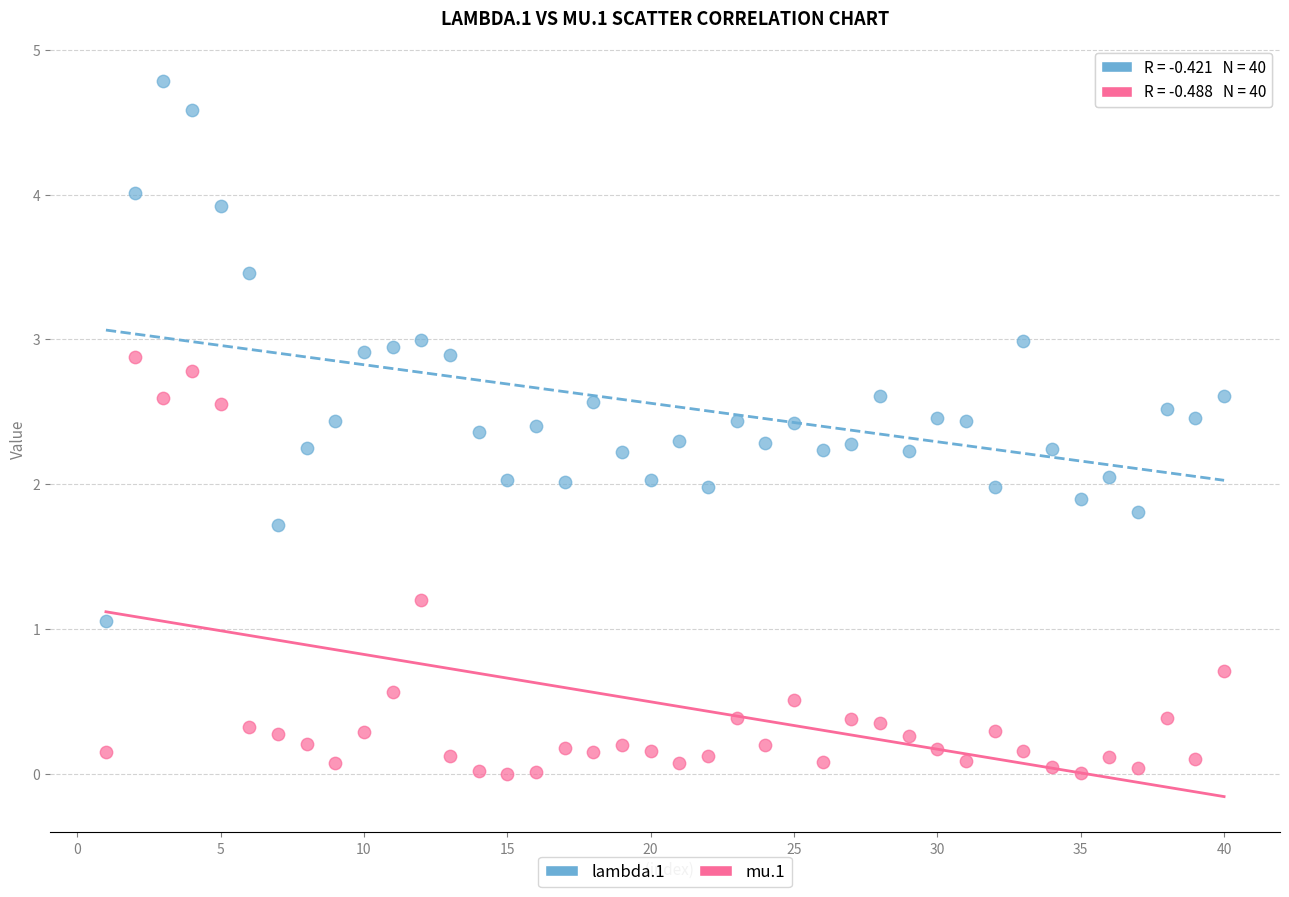

Which series contains the highest Y value?

lambda.1